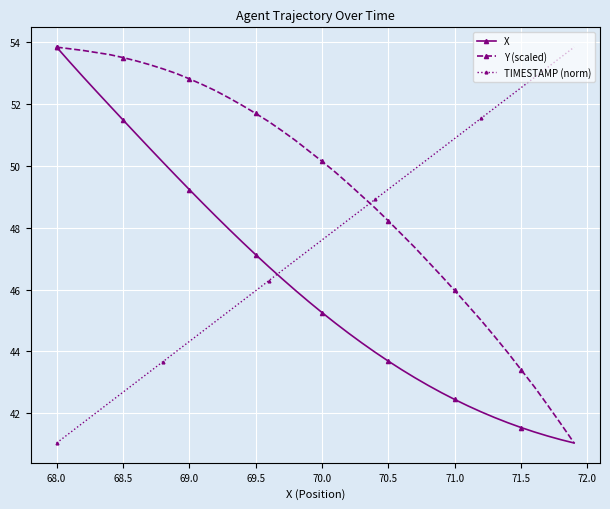

What is the value of the Y (scaled) point at the 36th from the left?

43.4